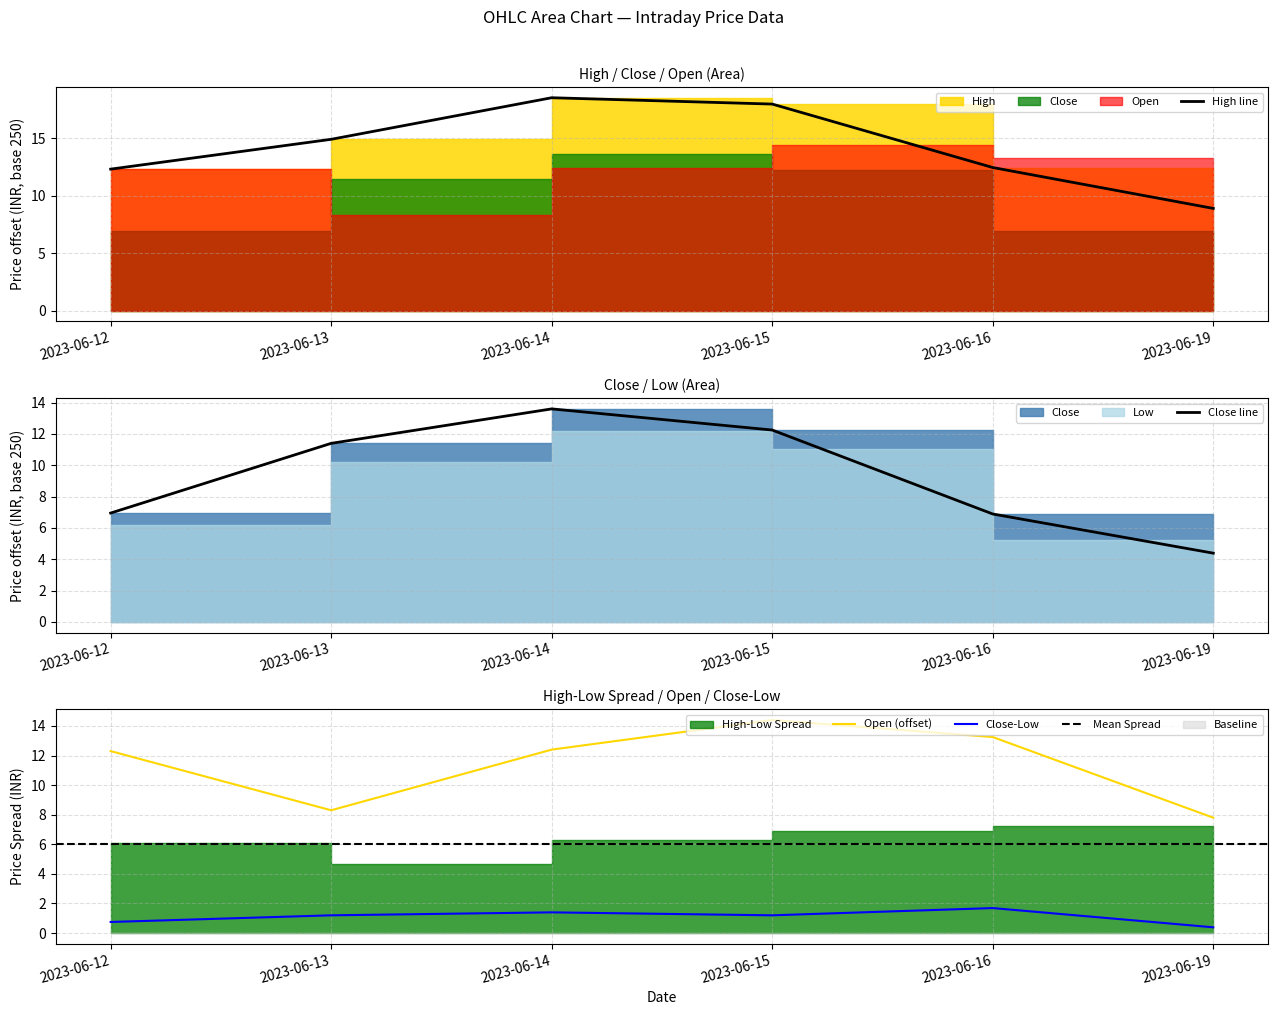

Reading right to left, transcribe all the data shown in this chart.

High: 8.9	12.4	17.9	18.5	14.9	12.3
Close: 4.4	6.9	12.2	13.6	11.4	6.9
Open: 7.8	13.2	14.4	12.4	8.3	12.3